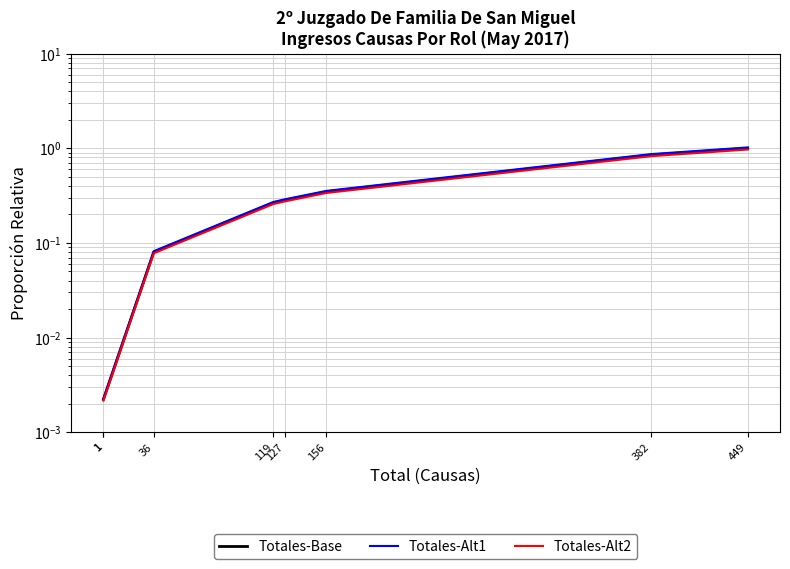

Which has a higher value, 127 or 119?

127